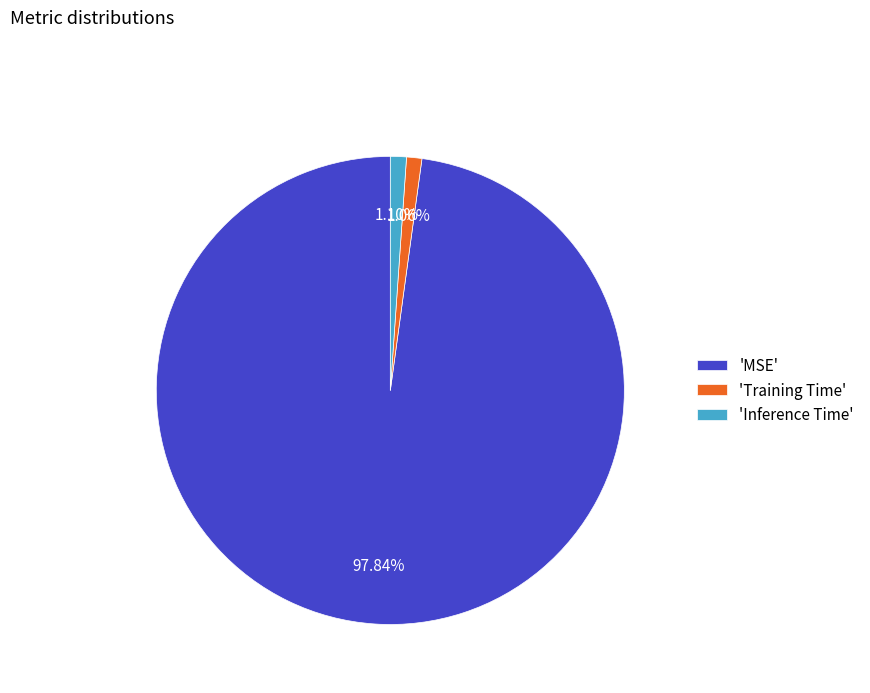

What is the majority slice?

'MSE'